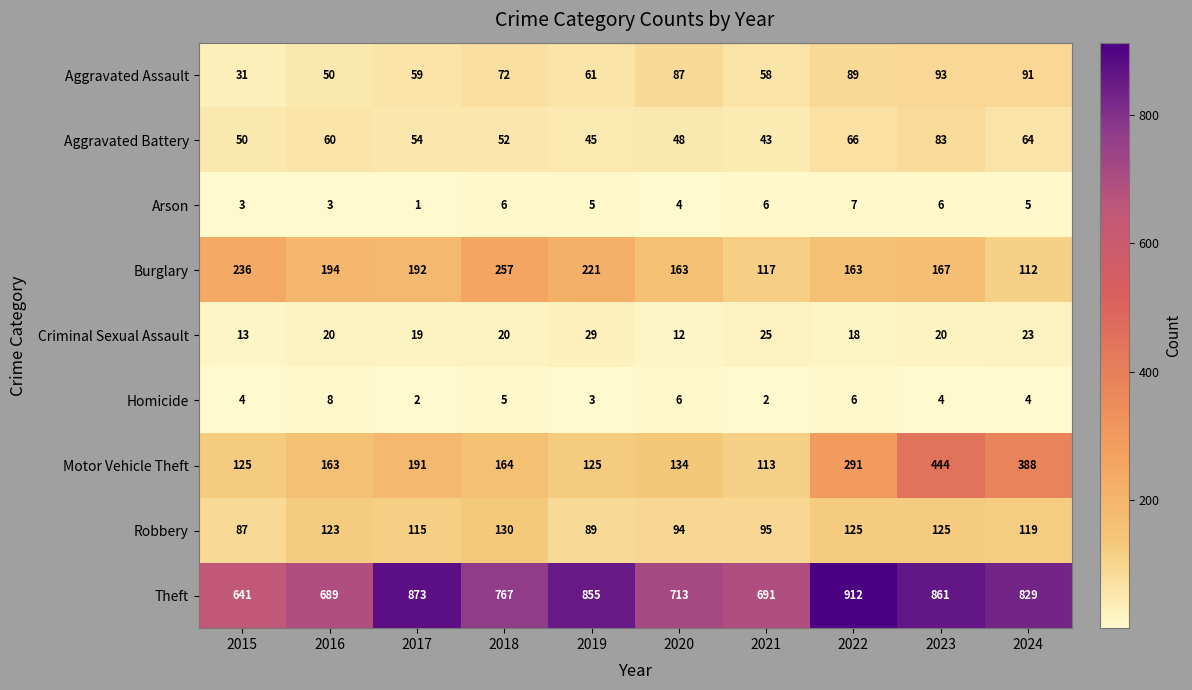

At 2020, list the series in order from largest to smallest.

Theft, Burglary, Motor Vehicle Theft, Robbery, Aggravated Assault, Aggravated Battery, Criminal Sexual Assault, Homicide, Arson